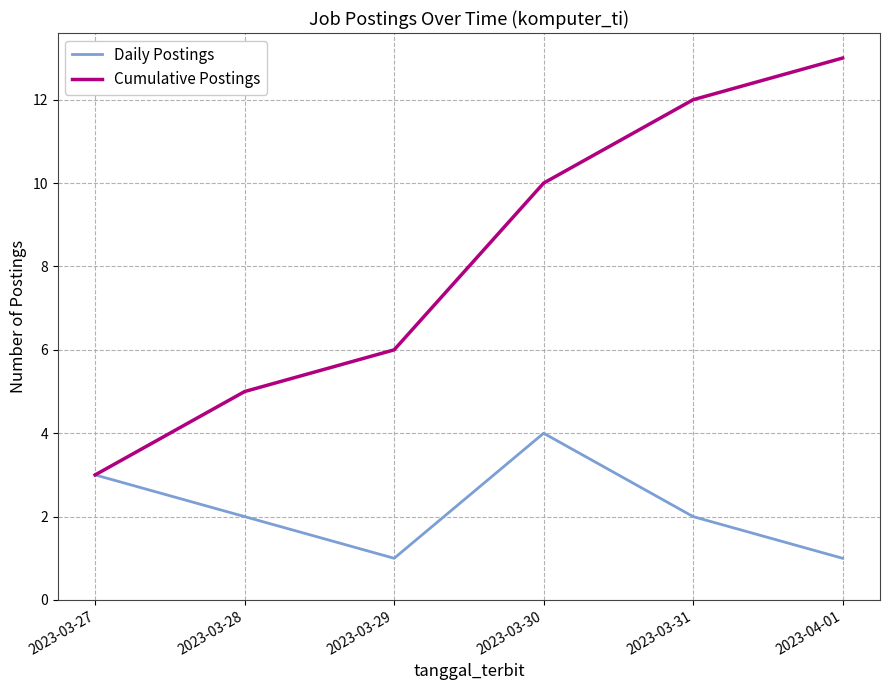

Rank the series at 2023-03-30 from highest to lowest value.

Cumulative Postings, Daily Postings